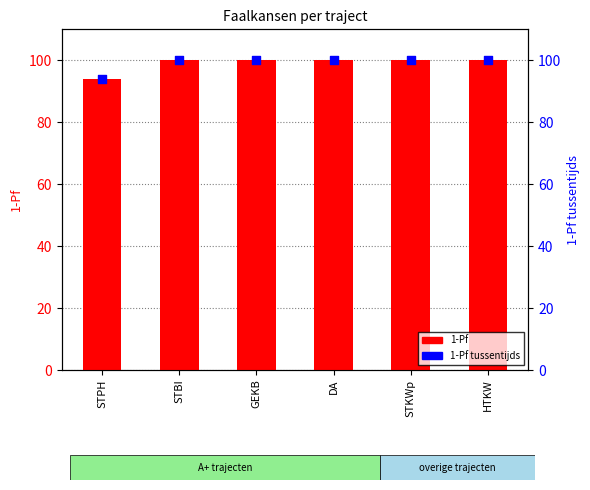

What are all the series names shown in the legend?

1-Pf, 1-Pf tussentijds